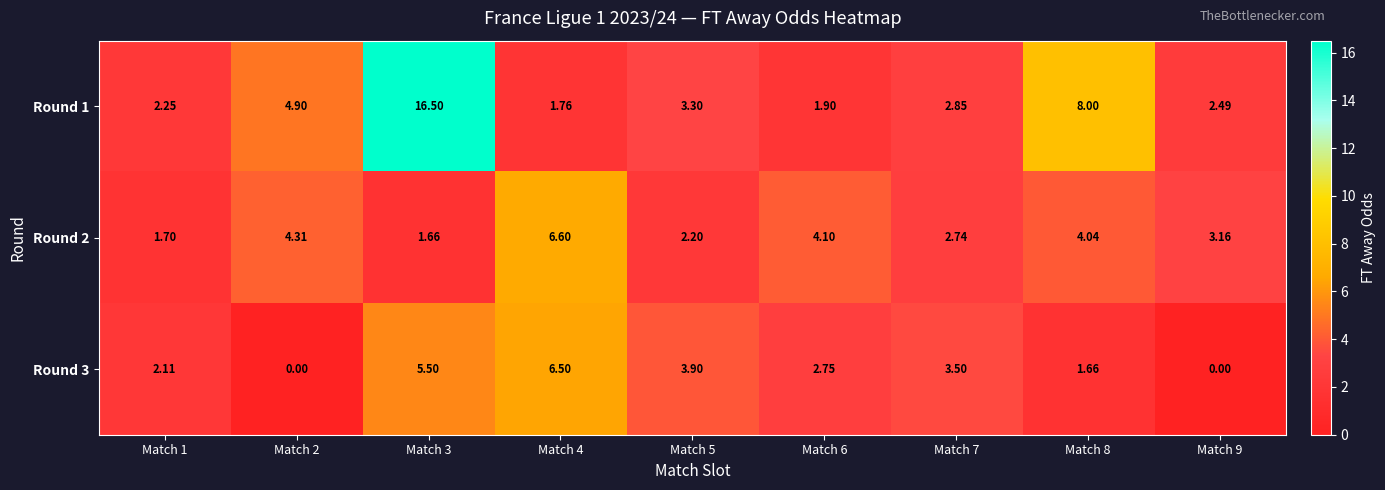

Is the value of Round 3 at Match 3 greater than the value of Round 1 at Match 5?

Yes